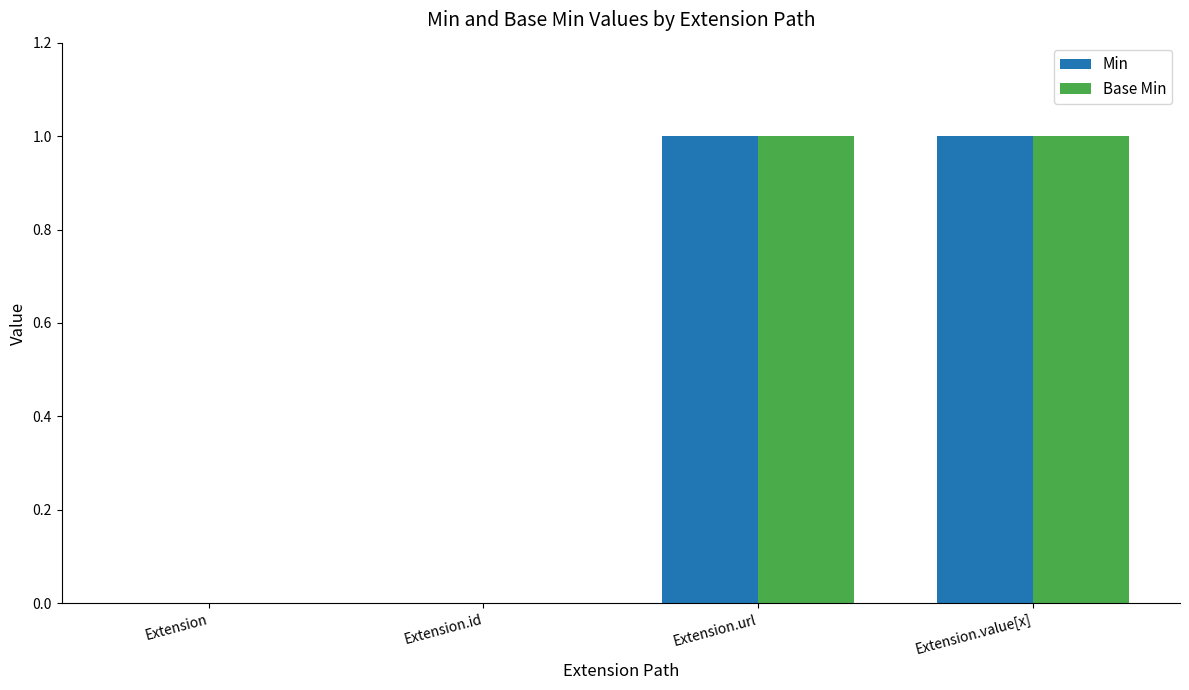

Is it true that Base Min equals 0 at Extension.id?

True